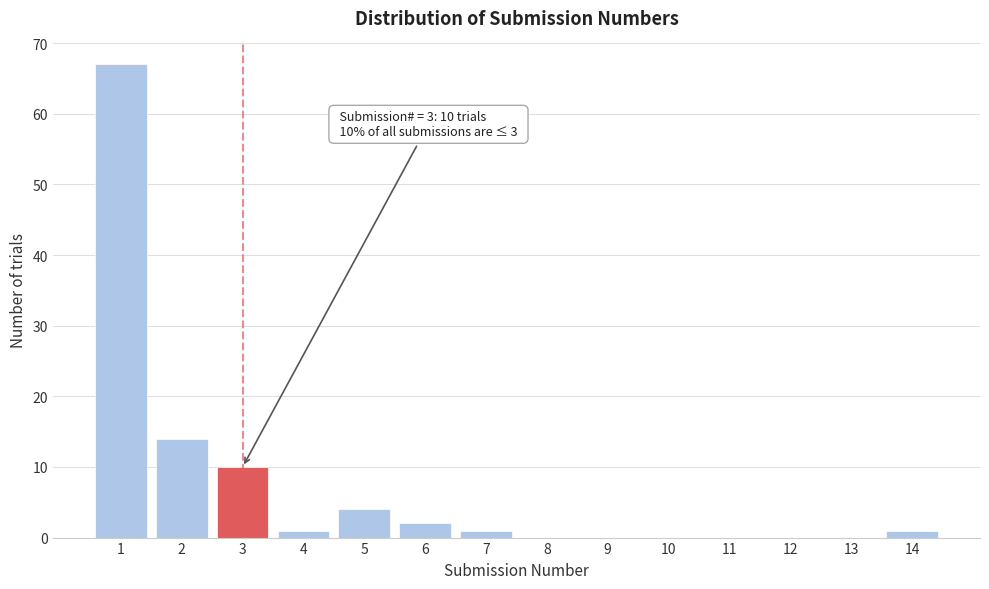

Reading left to right, list all the values displayed in this chart.

1=67	2=14	3=10	4=1	5=4	6=2	7=1	8=0	9=0	10=0	11=0	12=0	13=0	14=1